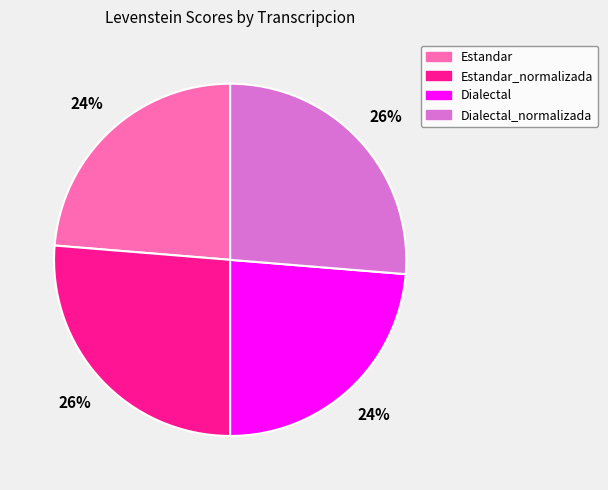

To the nearest percent, what is the average slice percentage?

25%